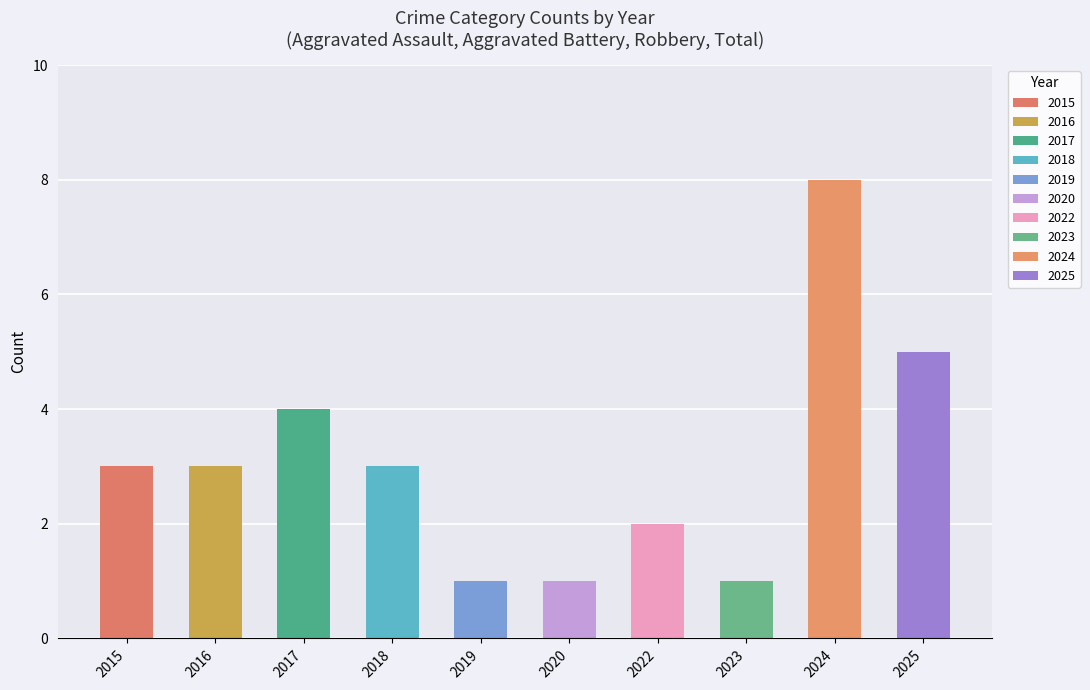

Reading left to right, transcribe all the data shown in this chart.

Aggravated Assault: 2015=0	2016=1	2017=0	2018=0	2019=0	2020=0	2022=0	2023=0	2024=4	2025=1
Aggravated Battery: 2015=1	2016=1	2017=0	2018=1	2019=0	2020=0	2022=1	2023=0	2024=1	2025=1
Robbery: 2015=2	2016=1	2017=4	2018=2	2019=1	2020=1	2022=1	2023=1	2024=3	2025=3
Total: 2015=3	2016=3	2017=4	2018=3	2019=1	2020=1	2022=2	2023=1	2024=8	2025=5